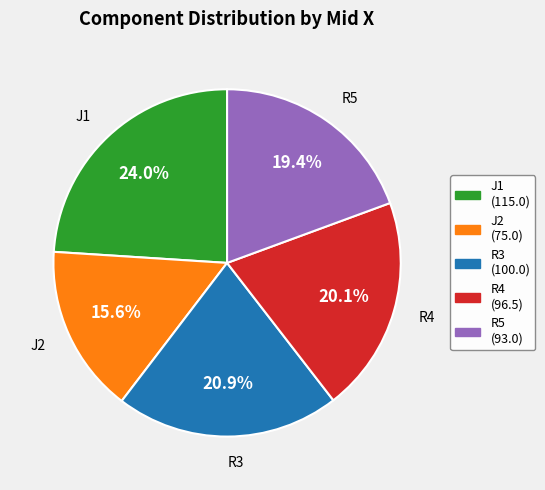

How much of the chart is everything except R5?

80.6%